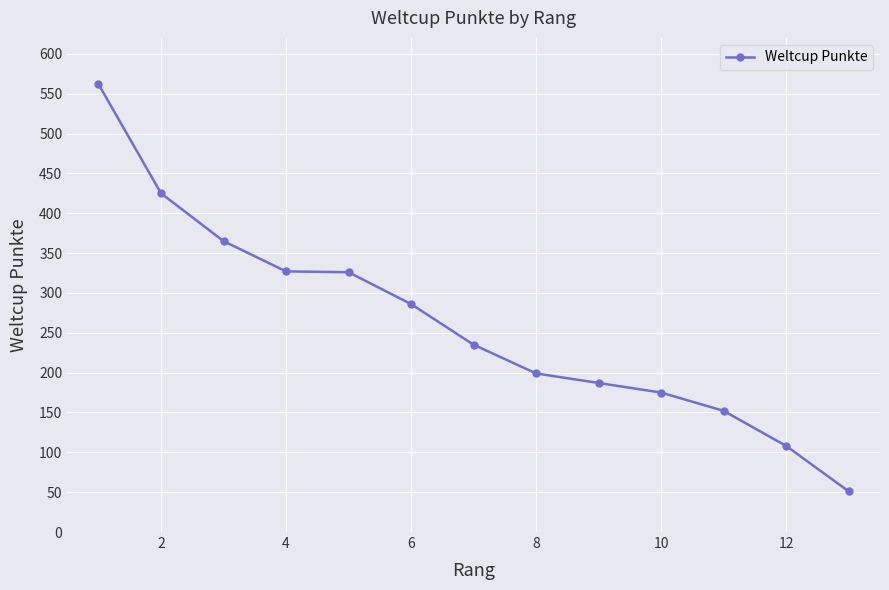

What is the average value?

261